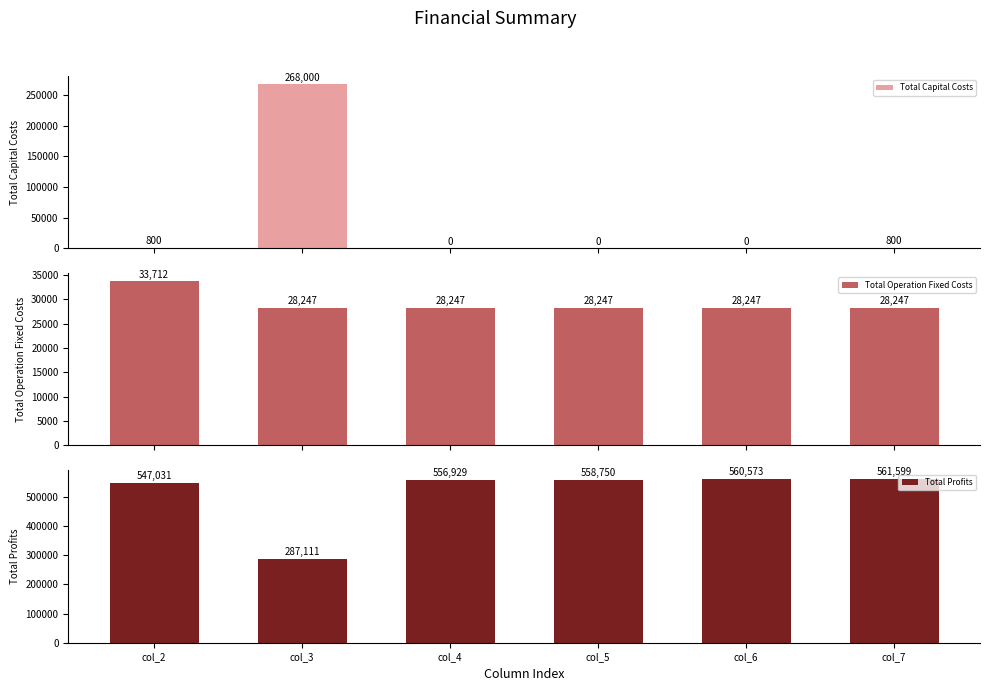

At which category is the sum across all series the highest?

col_7